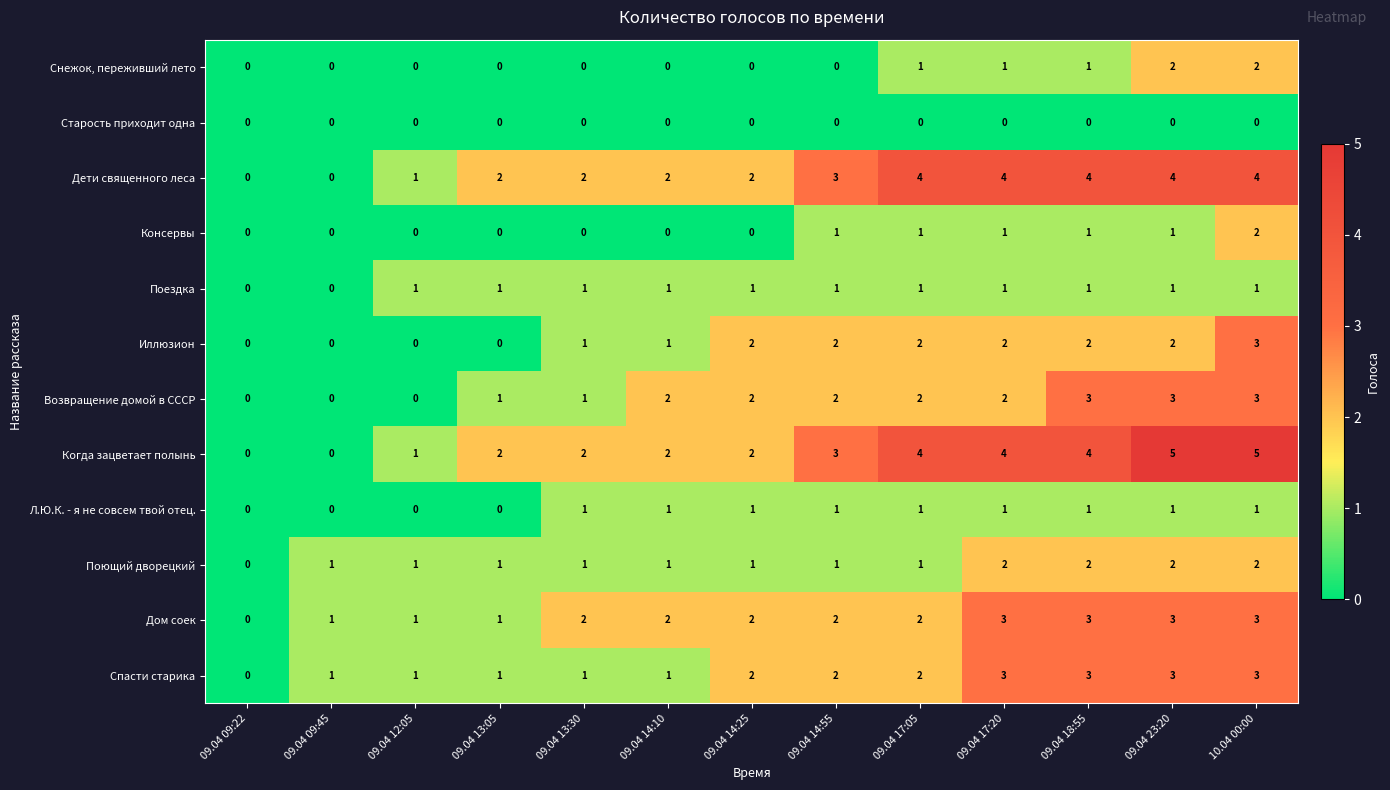

Is the value of Дом соек at 09.04 14:10 greater than the value of Консервы at 09.04 09:45?

Yes